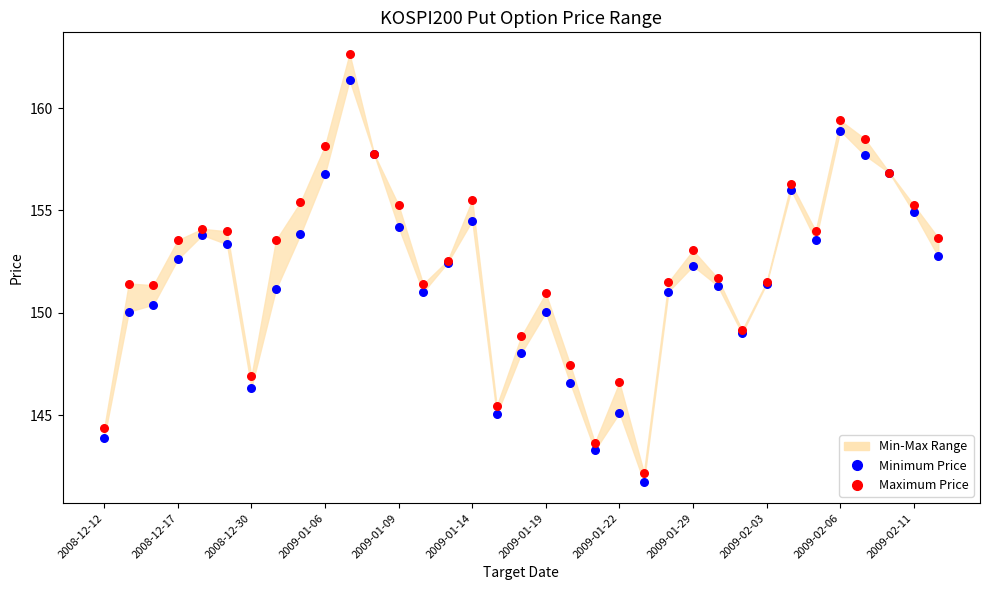

Which series reaches the minimum Y coordinate?

Minimum Price